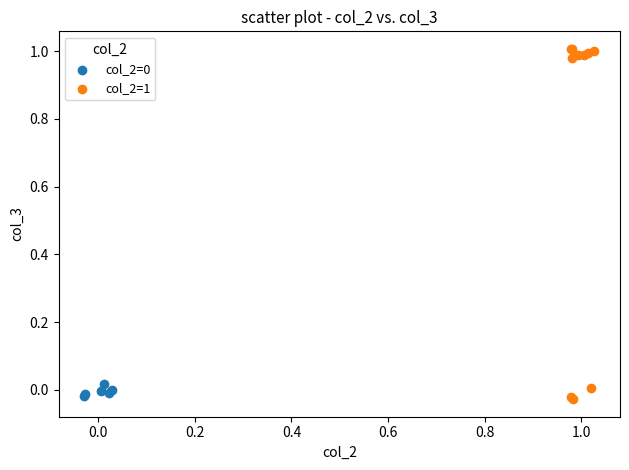

Which series has the widest spread of Y values?

col_2=1